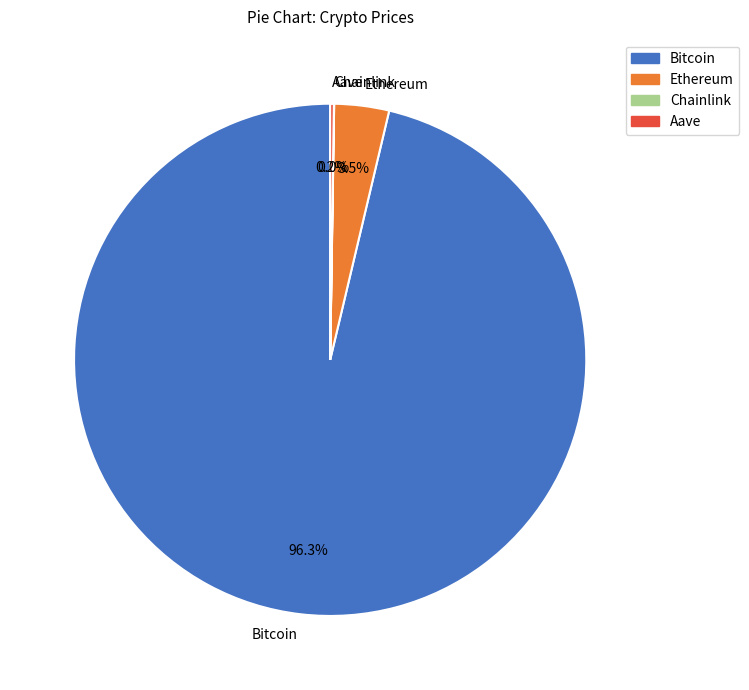

Which has a higher value, Bitcoin or Ethereum?

Bitcoin